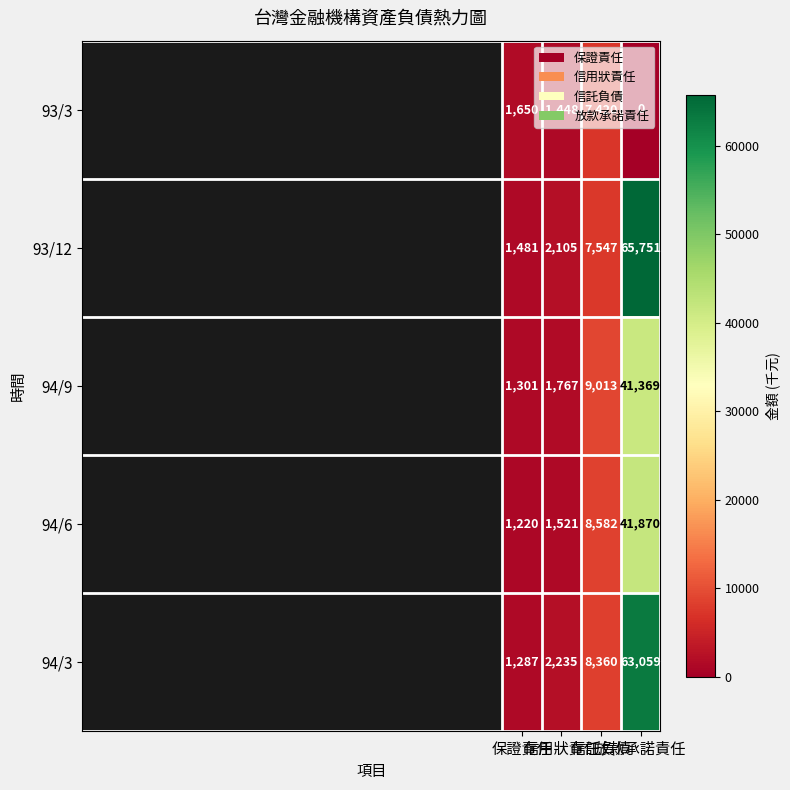

How many categories are shown in the chart?

4